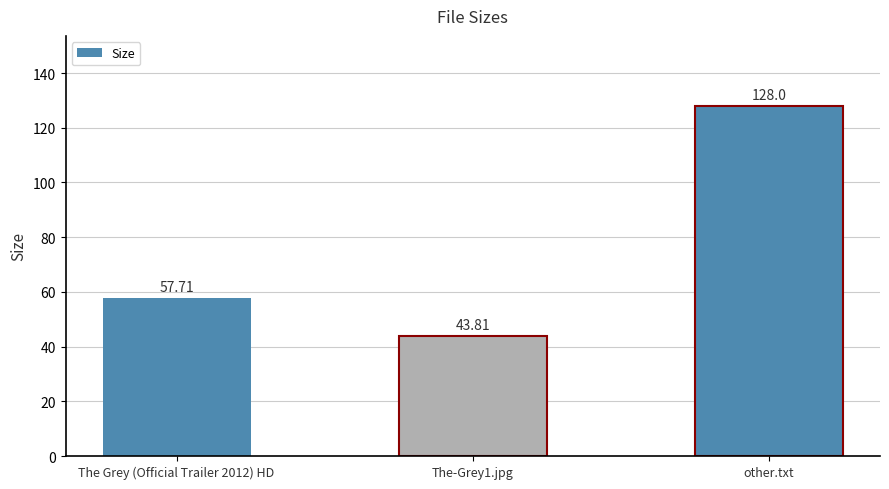

What is the label of the 1st bar from the right?

other.txt